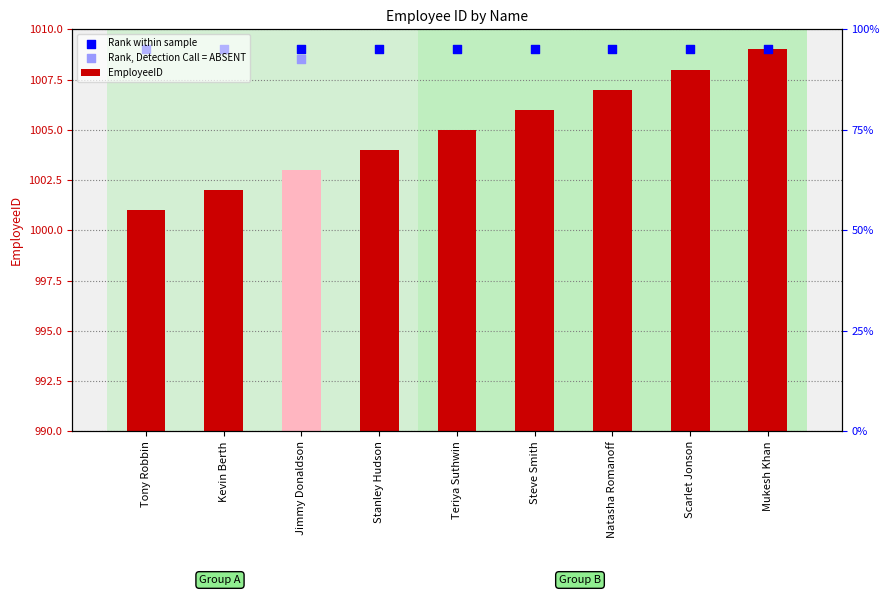

At how many categories does at least one series exceed 1004?

9